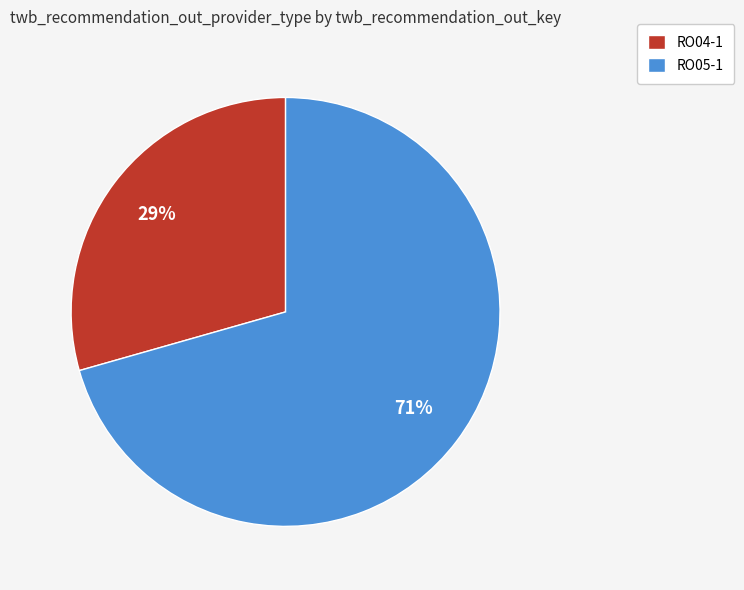

Which category has the biggest portion of the pie?

RO05-1